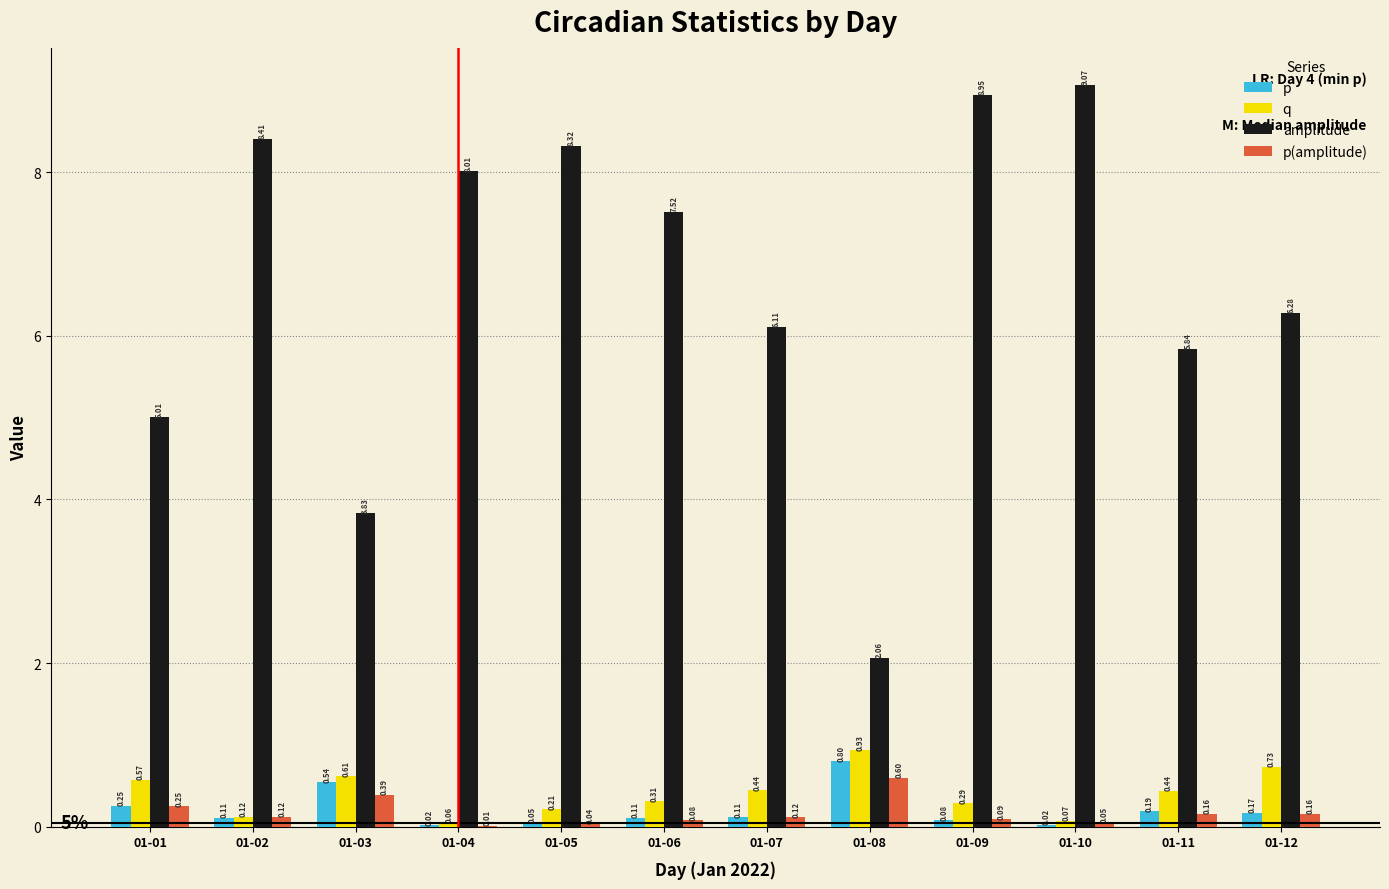

Where is p(amplitude) nearest to the value 0?

01-04